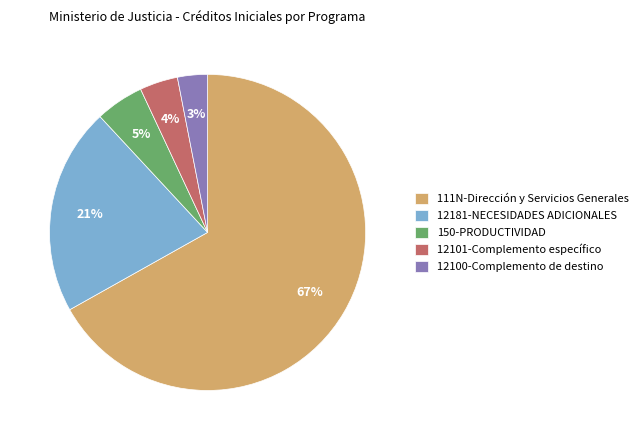

Combined, do 111N-Dirección y Servicios Generales and 12181-NECESIDADES ADICIONALES account for over 50%?

Yes